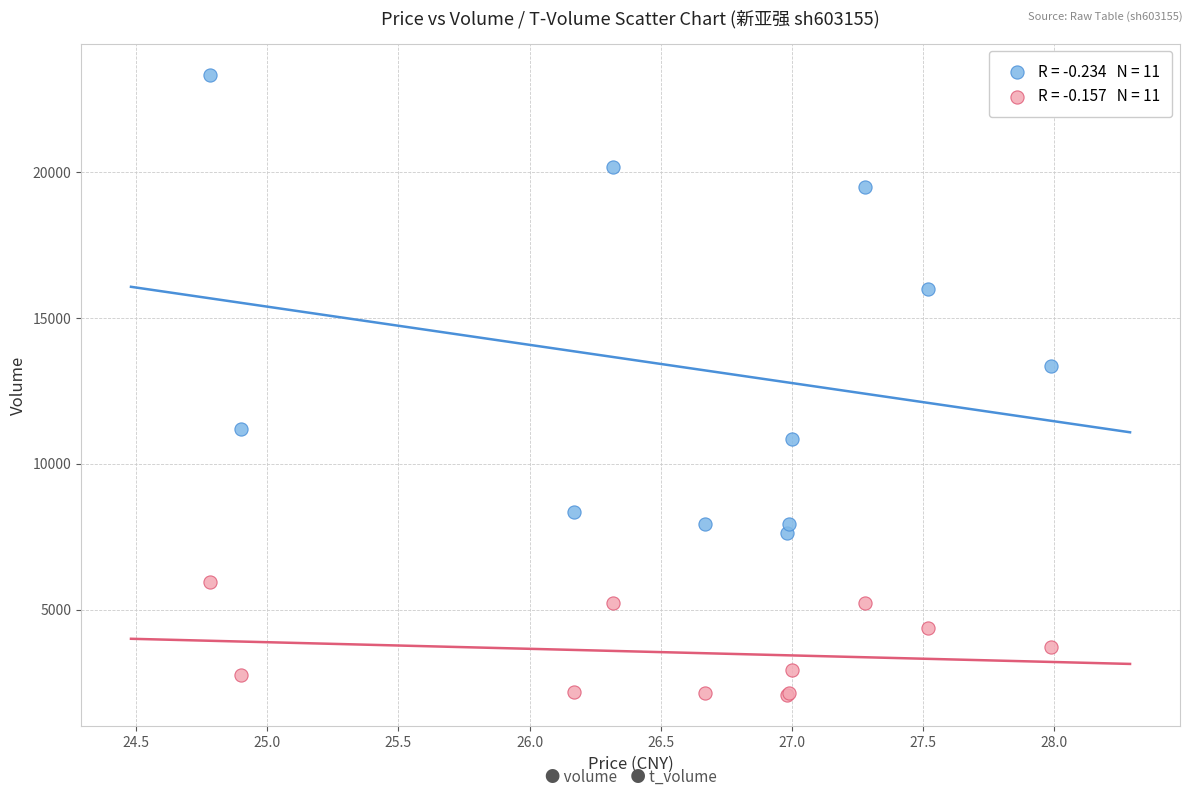

Across all series, what Y value is closest to 12694?

13348